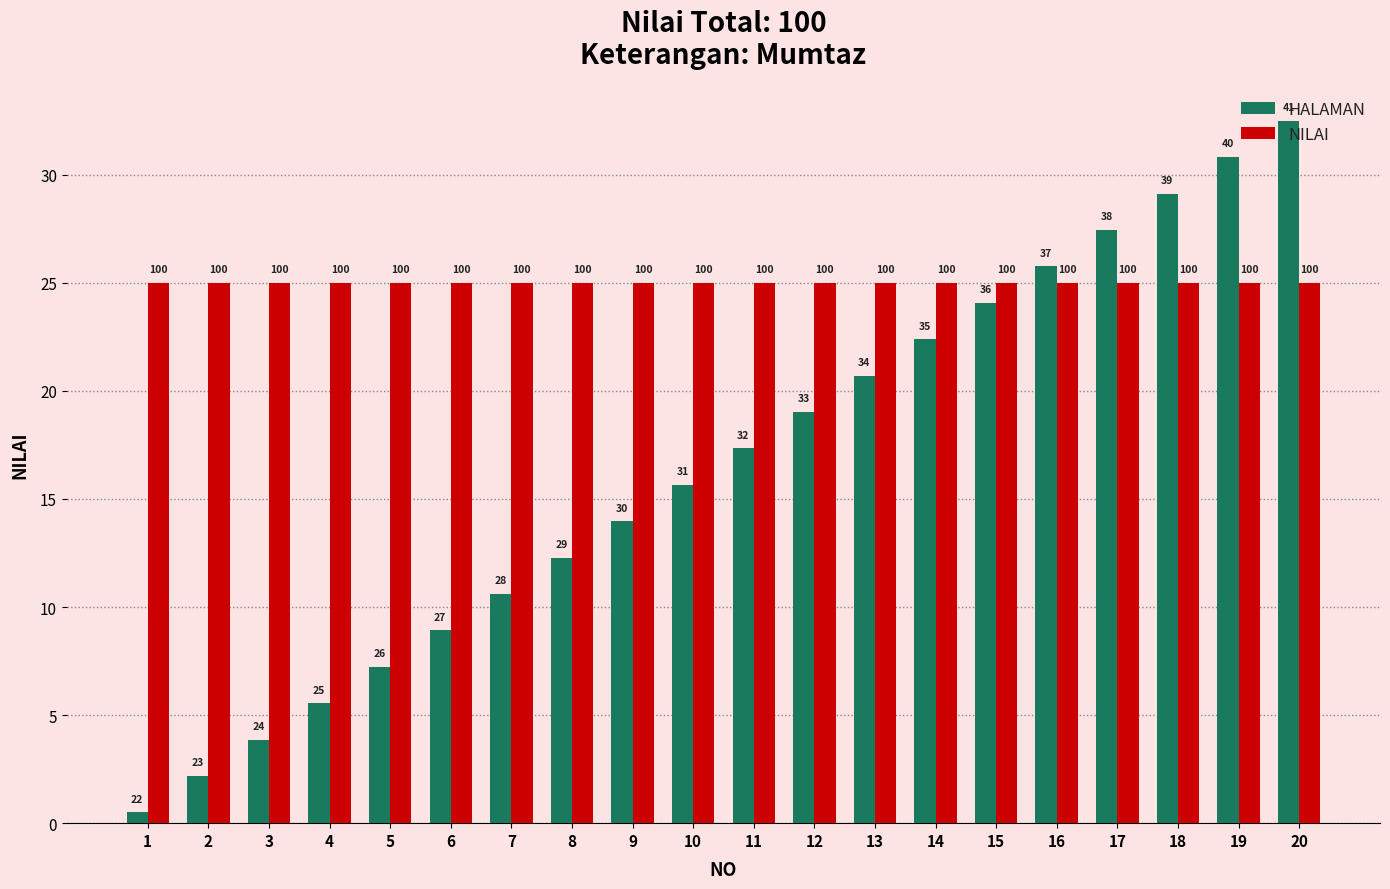

What is the difference between the highest and lowest values at 17?

2.4